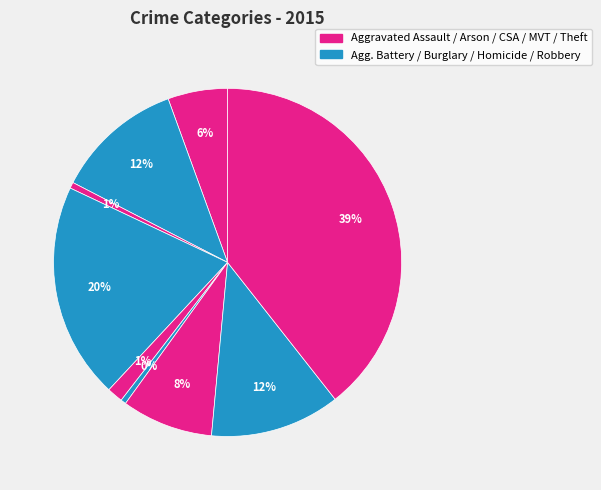

How many segments does this pie chart have?

9